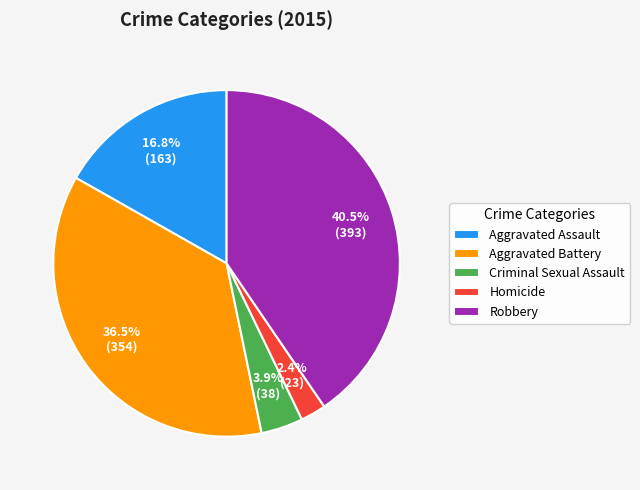

To the nearest percent, what is the difference between the largest and smallest slice percentages?

38%